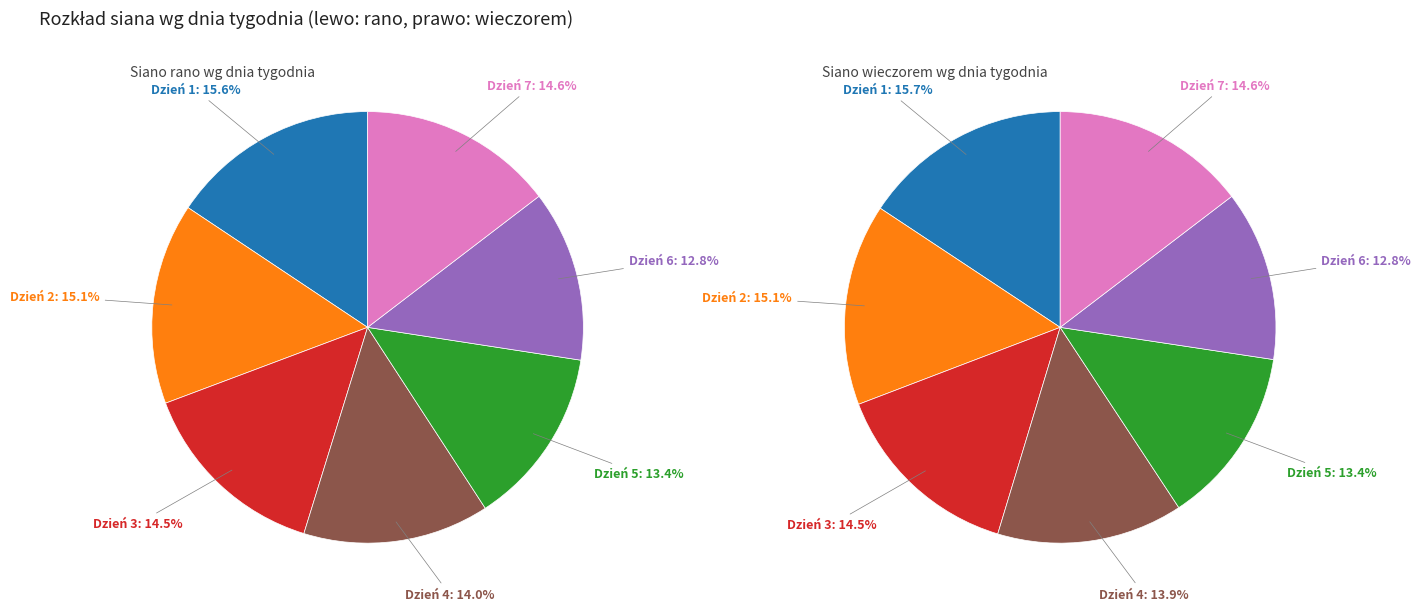

The 5 slice represents 21% of the pie. True or false?

False